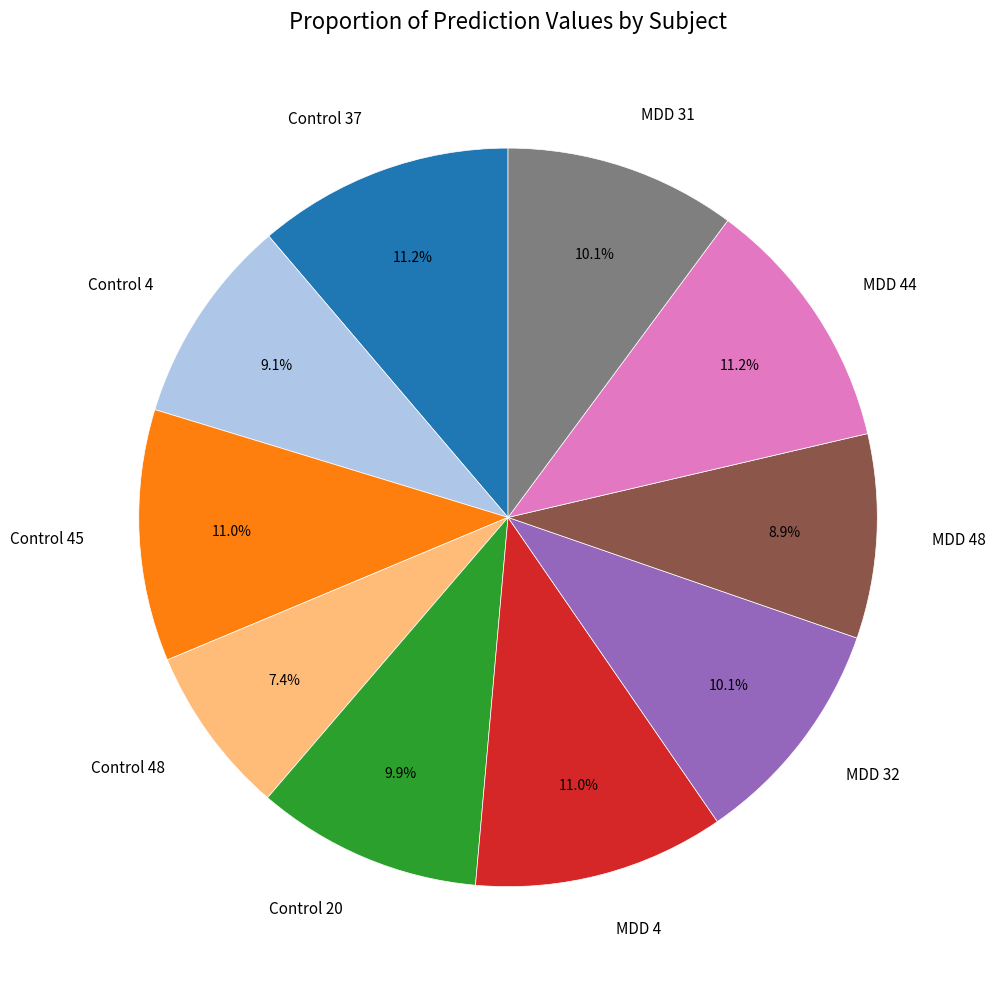

How many slices are in this pie chart?

10